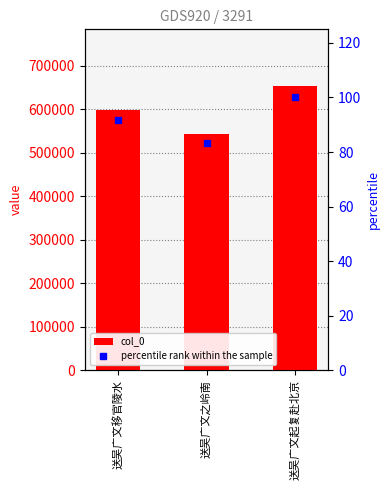

True or false: col_0 has a value of 598000.0 at 送吴广文移官陵水.

True